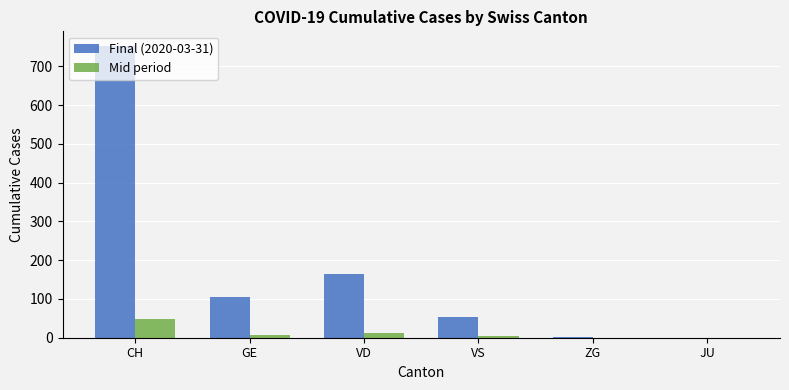

What is the difference between the Mid period values at CH and ZG?

48